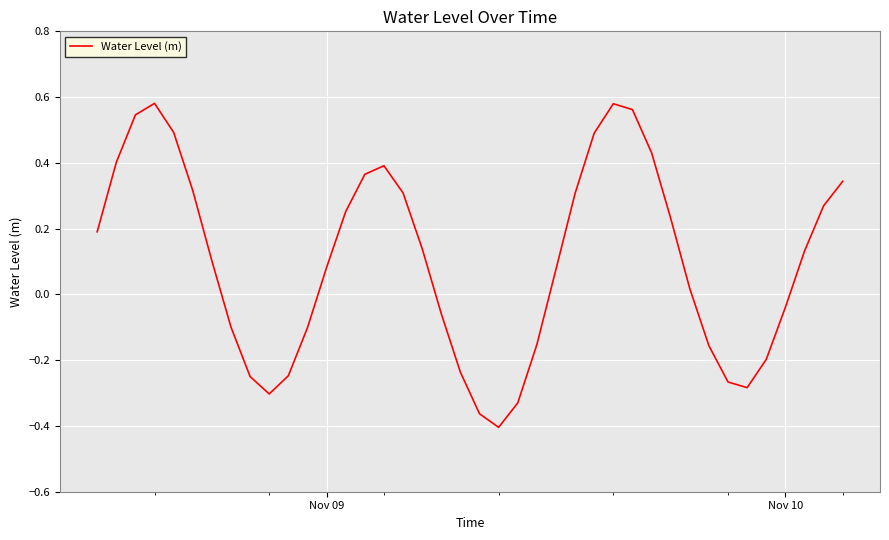

What is the difference between the maximum and minimum values?

1.0